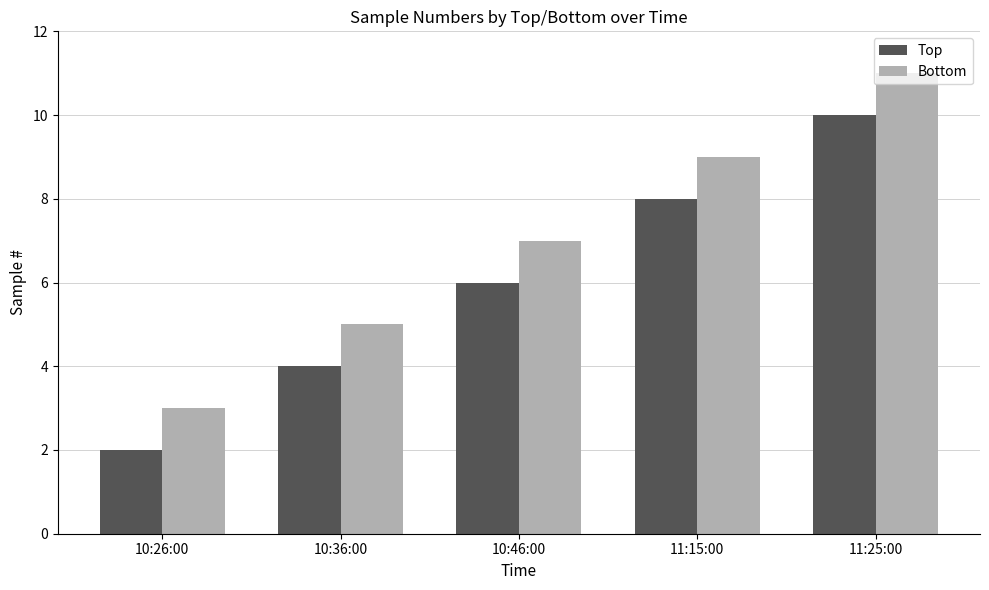

How many data points in Bottom are less than 7?

2